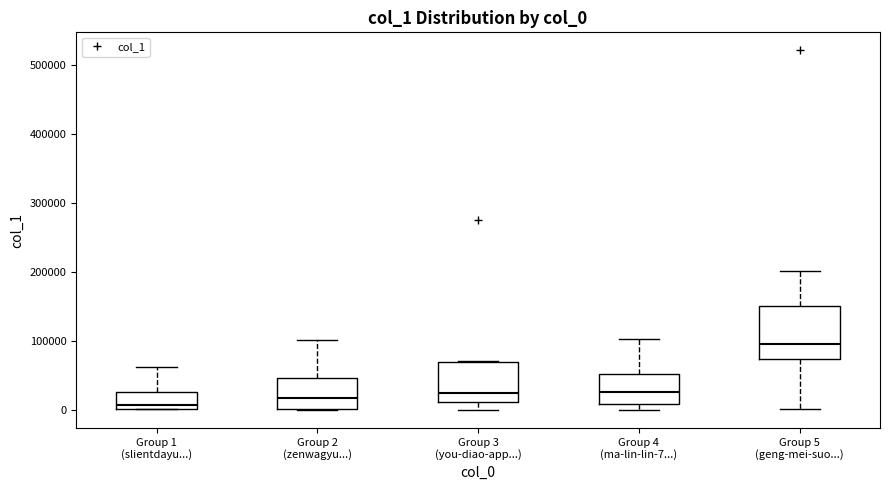

Reading left to right, transcribe this box plot: for each box, give where its median line is, the range the box spans, and where its two whiskers end, as read against the y-axis. The values are not printed on the chart, so give them approximately, as read against the axis.

Group 1 (slientdayu...): median 10000, box 0 to 30000, whiskers 0 to 60000
Group 2 (zenwagyu...): median 20000, box 0 to 50000, whiskers 0 to 100000
Group 3 (you-diao-app...): median 20000, box 10000 to 70000, whiskers 0 to 70000
Group 4 (ma-lin-lin-7...): median 30000, box 10000 to 50000, whiskers 0 to 100000
Group 5 (geng-mei-suo...): median 100000, box 70000 to 150000, whiskers 0 to 200000